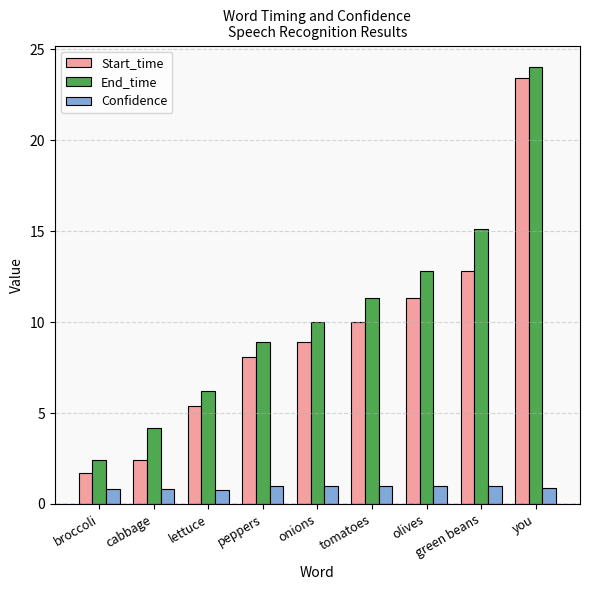

The Start_time series shows 1.7 at broccoli. True or false?

True